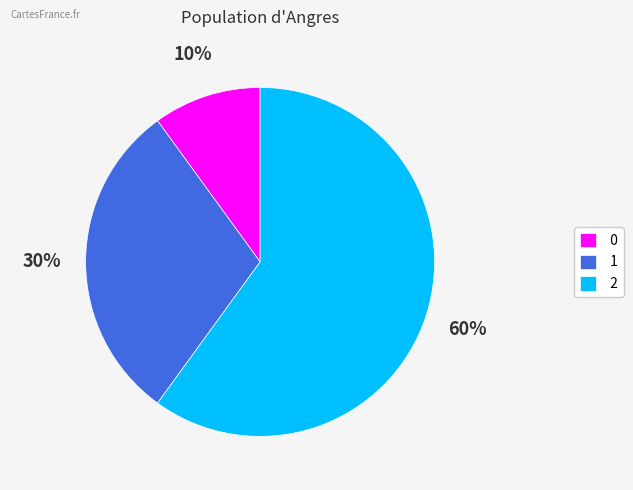

What percentage is the 1 slice, to the nearest percent?

30%